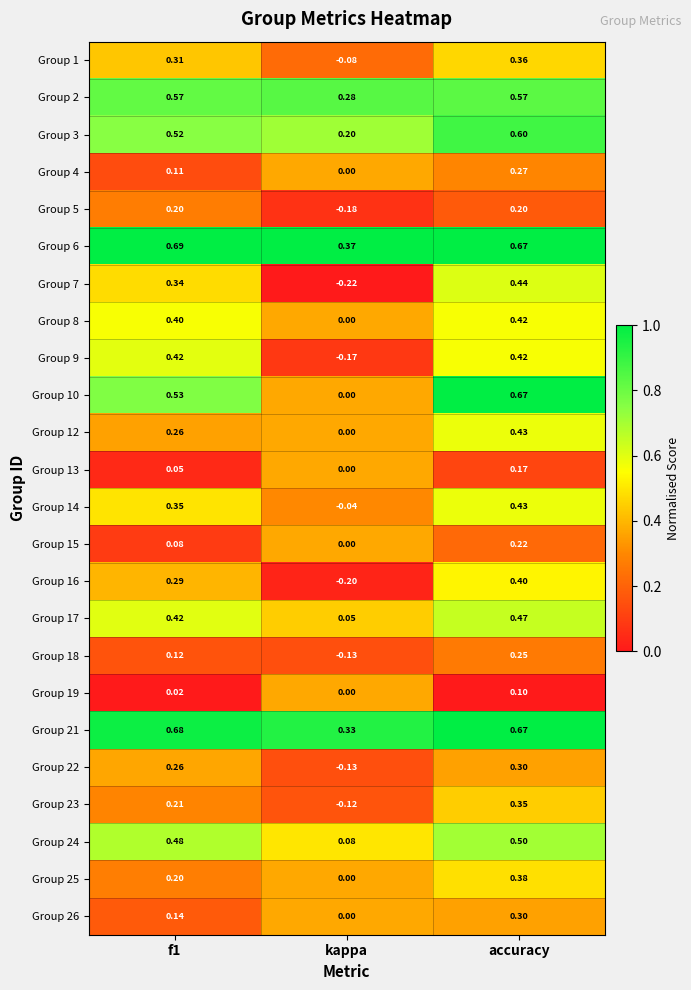

Where is Group 1 nearest to the value 0?

kappa